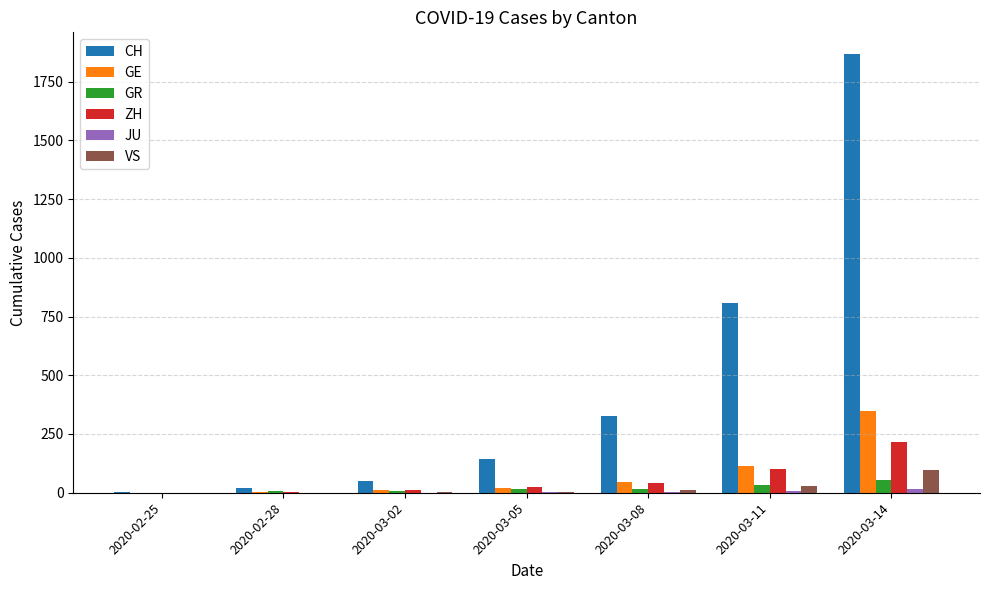

What is the sum of all ZH values?

394